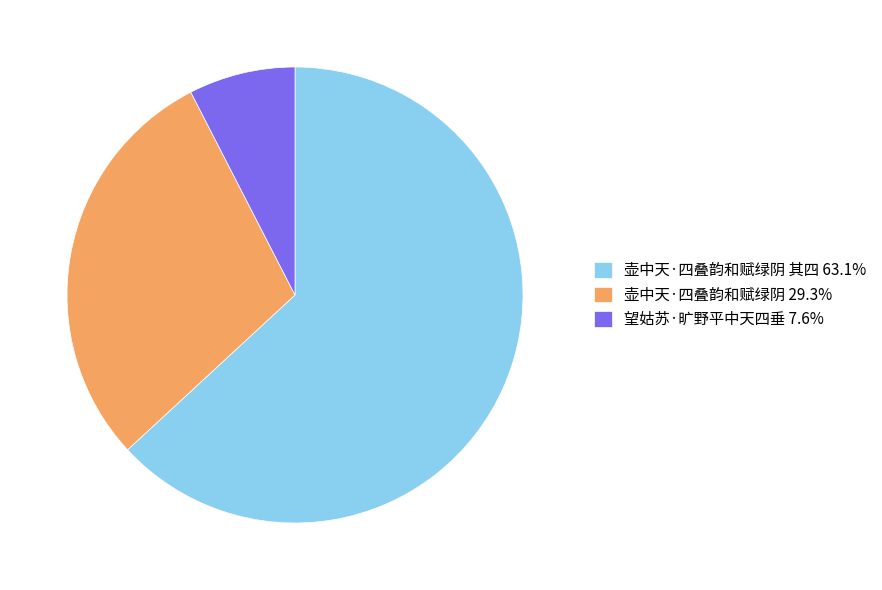

Does 壶中天·四叠韵和赋绿阴 其四 63.1% represent more than half of the total?

Yes